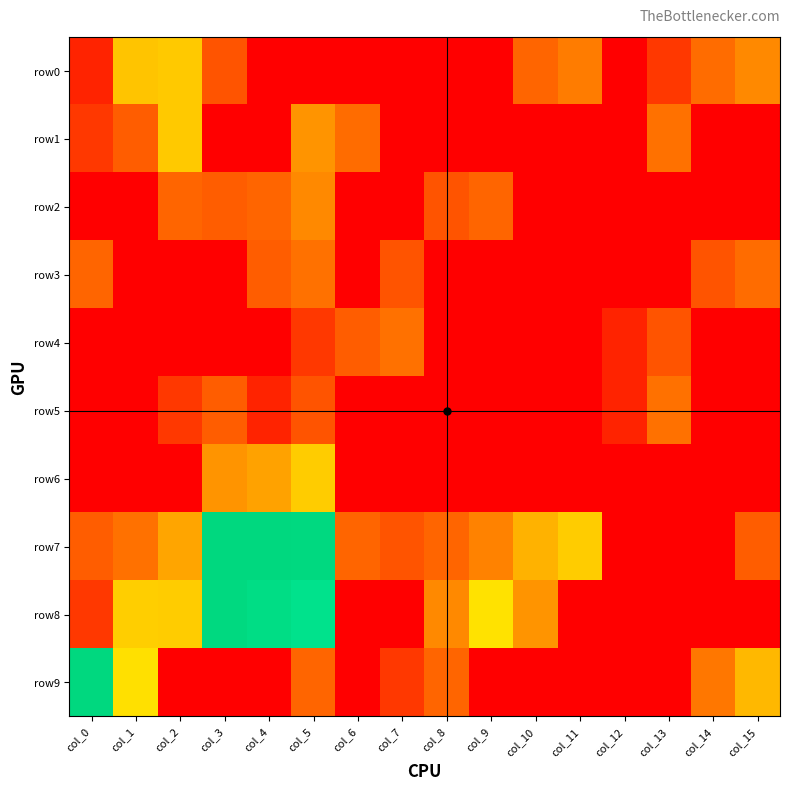

Which series changed the most between col_4 and col_10?

row8